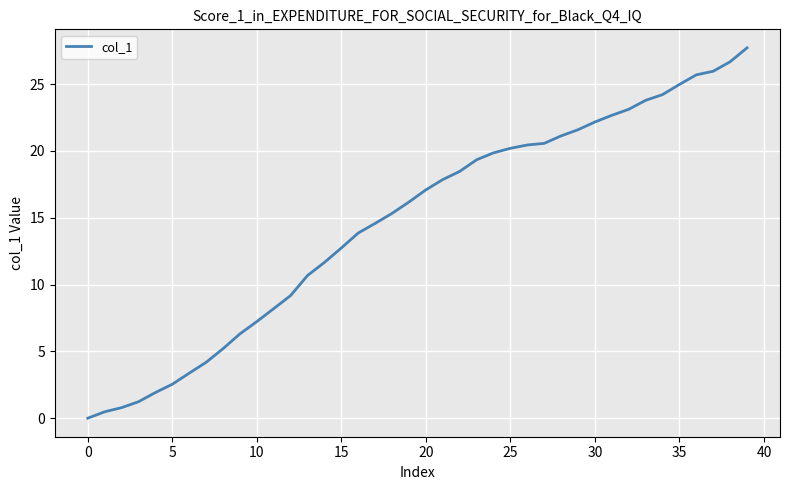

What is the difference between the maximum and minimum values?

27.7